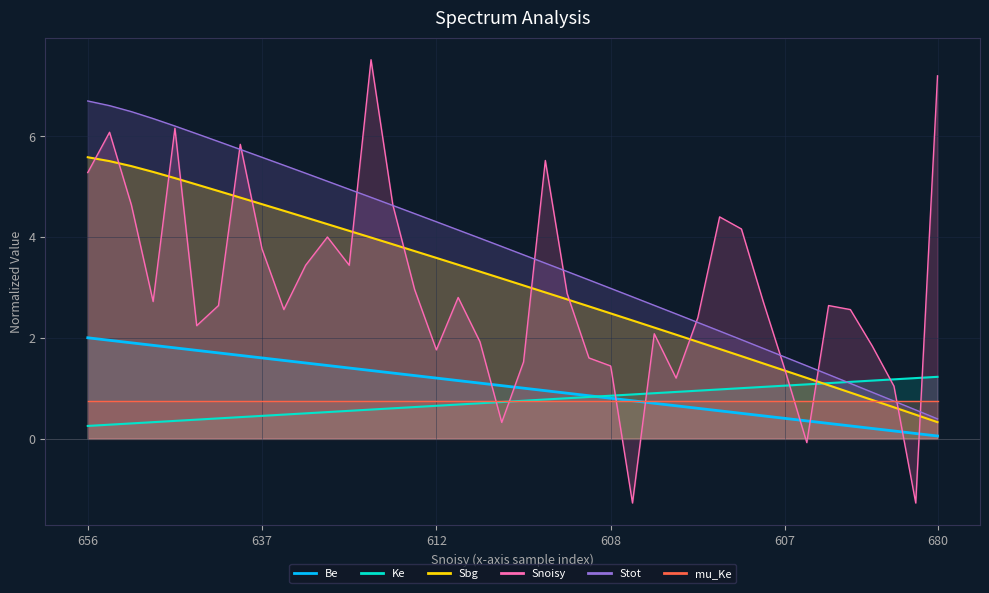

At how many categories does at least one series exceed 6?

8